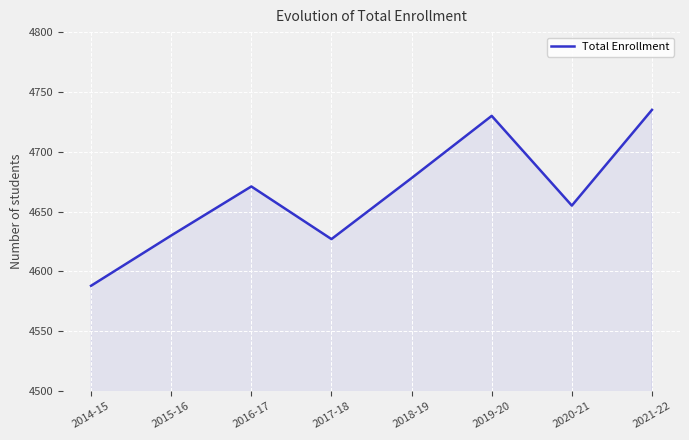

What position from the right is 2015-16?

7